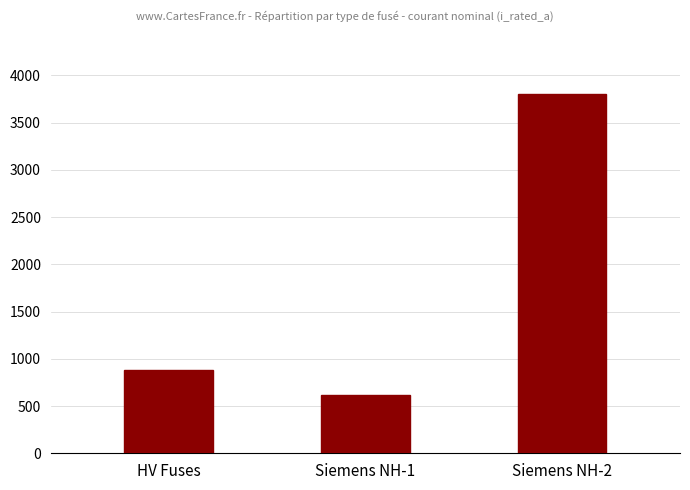

List the labels in order of value, largest first.

Siemens NH-2, HV Fuses, Siemens NH-1